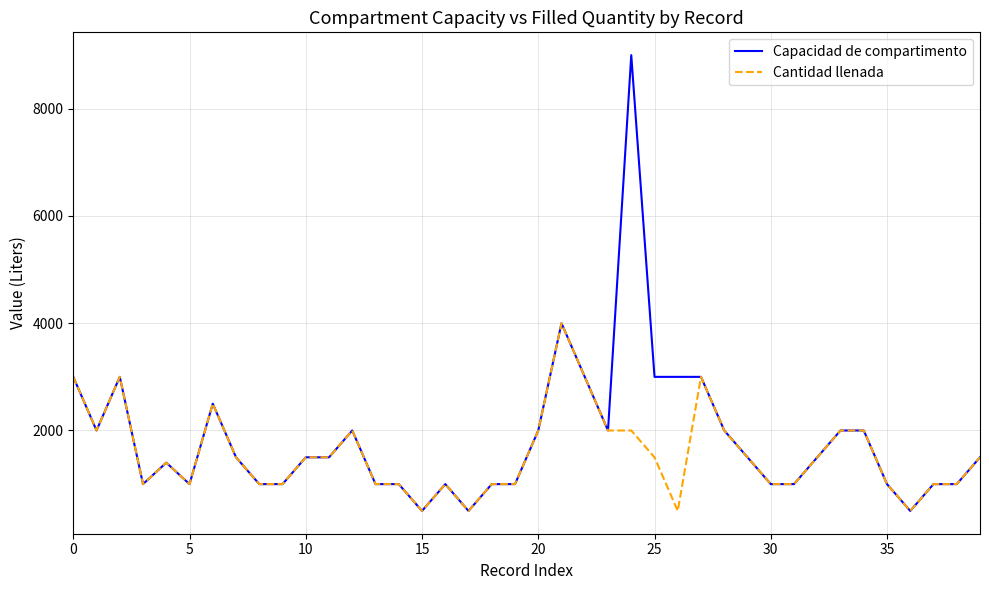

What is the smallest value displayed?

500